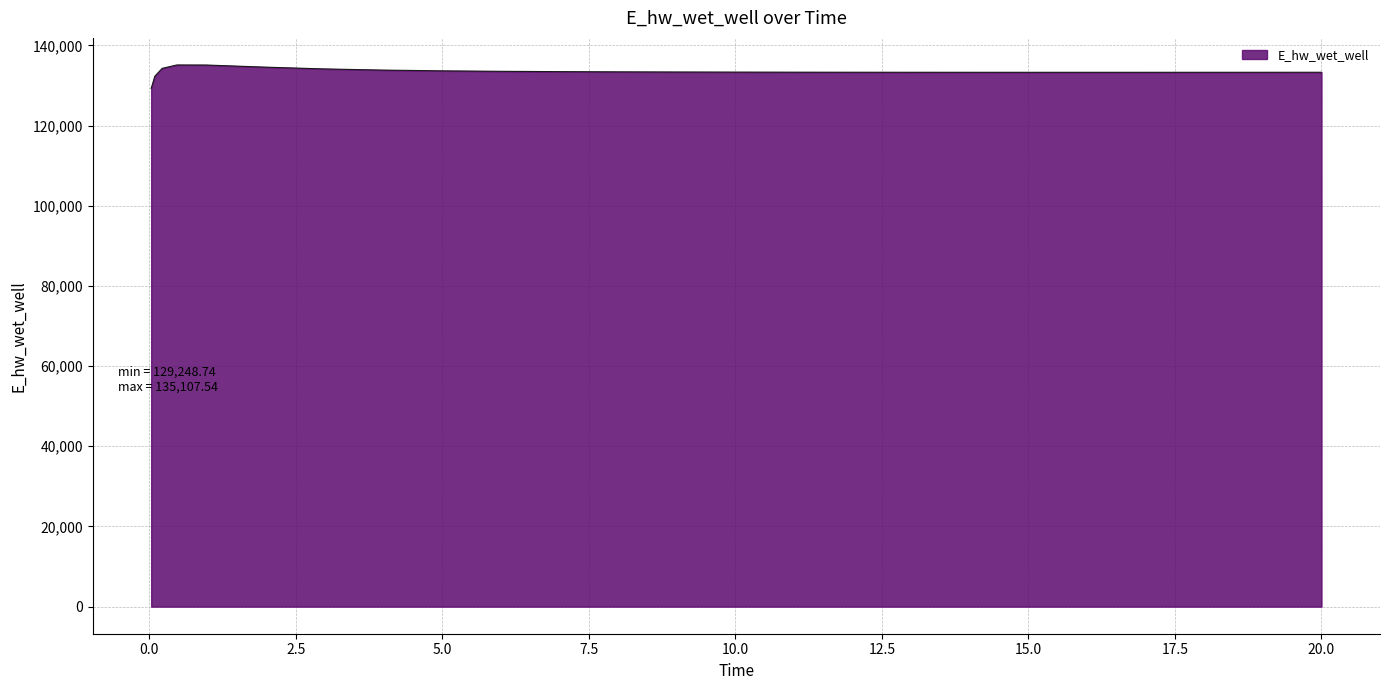

How many series are shown in this chart?

1